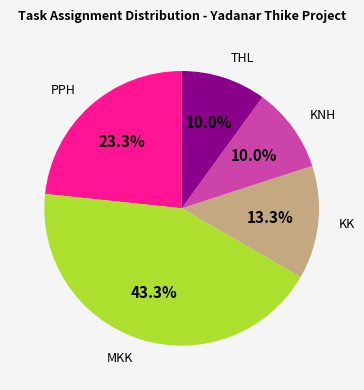

Count the number of slices in the pie.

5